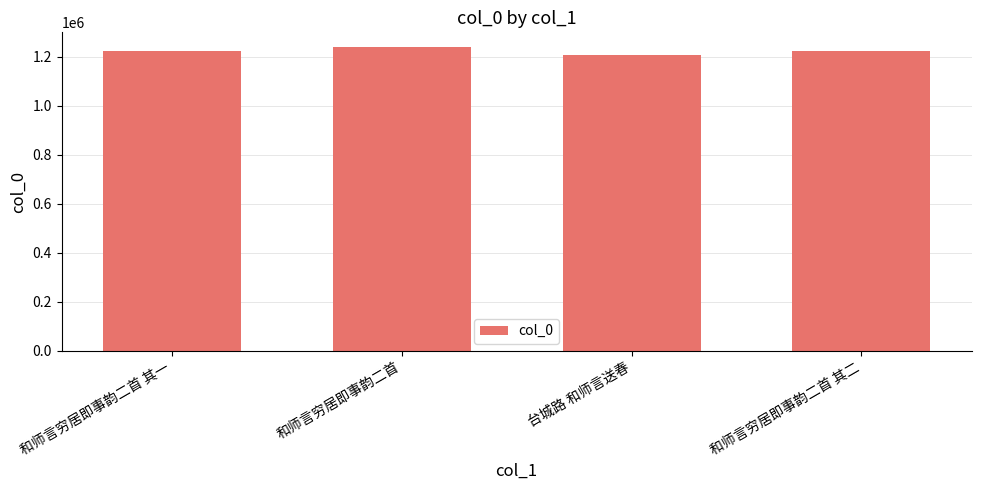

What value does the data have at 和师言穷居即事韵二首 其一?

1222030